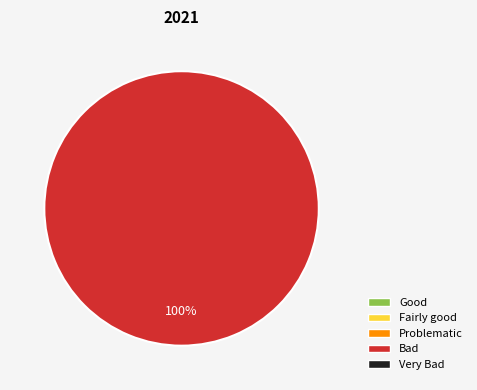

How many slices are in this pie chart?

1